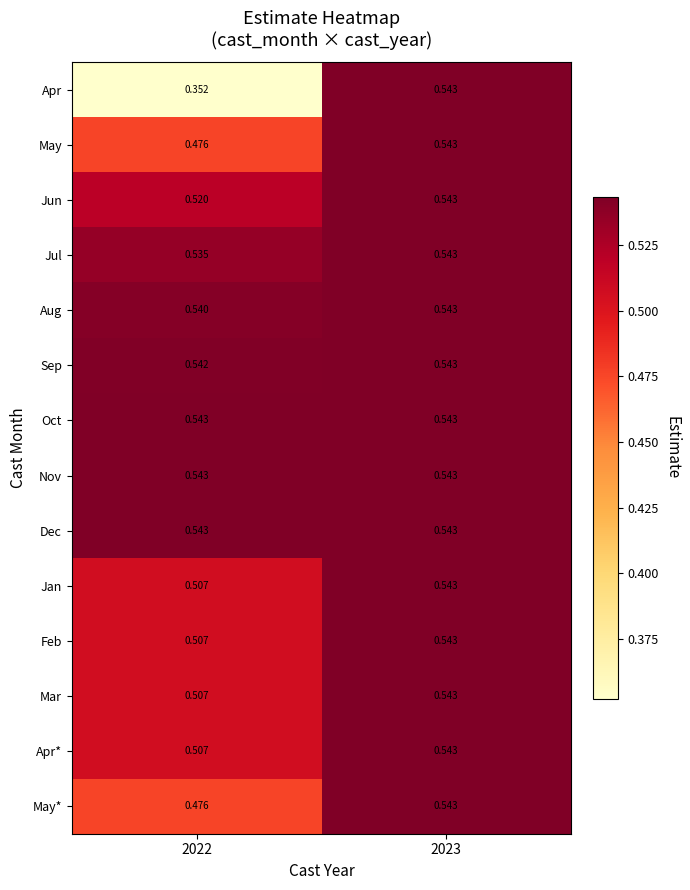

Is the value of Nov at 2023 greater than the value of Jun at 2022?

Yes